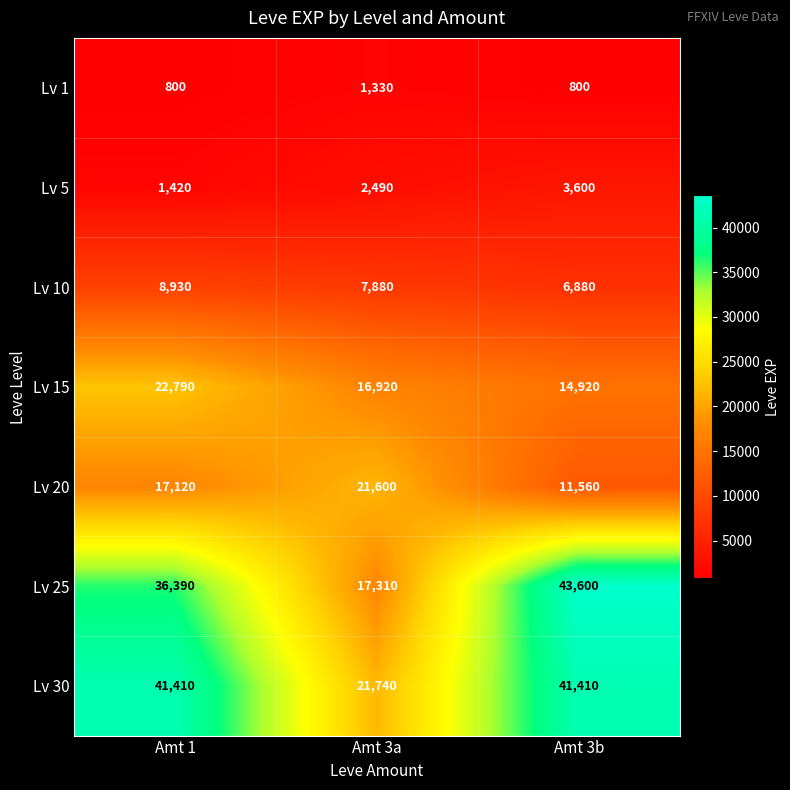

What is the spread (max minus min) of values at Amt 1?

40610